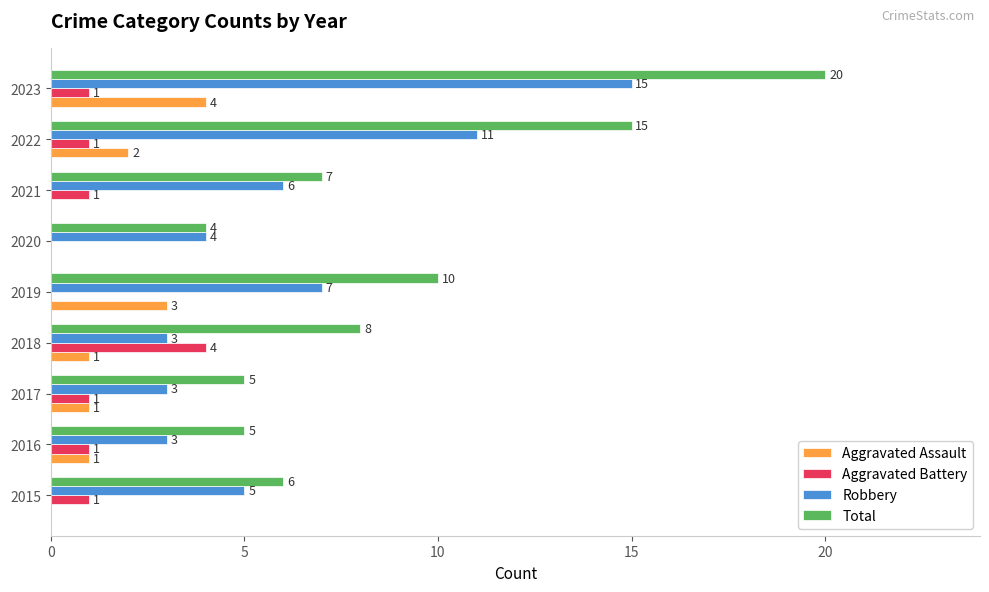

Which category has the highest value across all series?

2023